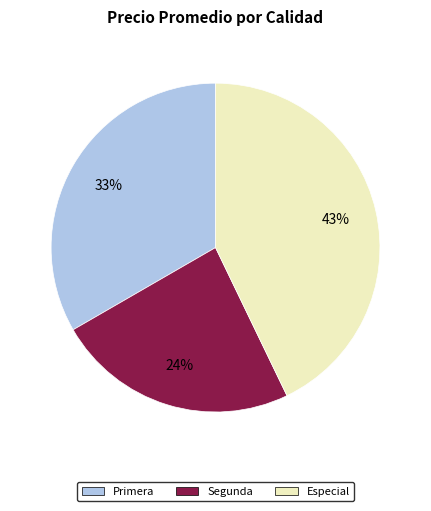

To the nearest percent, what portion does Especial represent?

43%